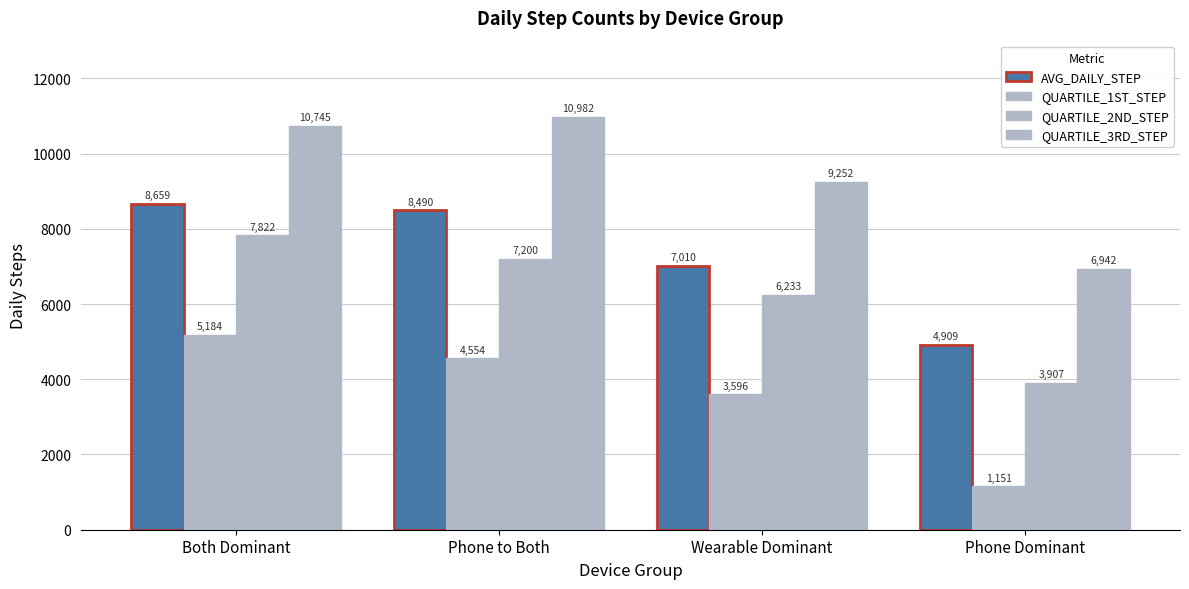

List the series in order of their peak value, lowest first.

QUARTILE_1ST_STEP, QUARTILE_2ND_STEP, AVG_DAILY_STEP, QUARTILE_3RD_STEP